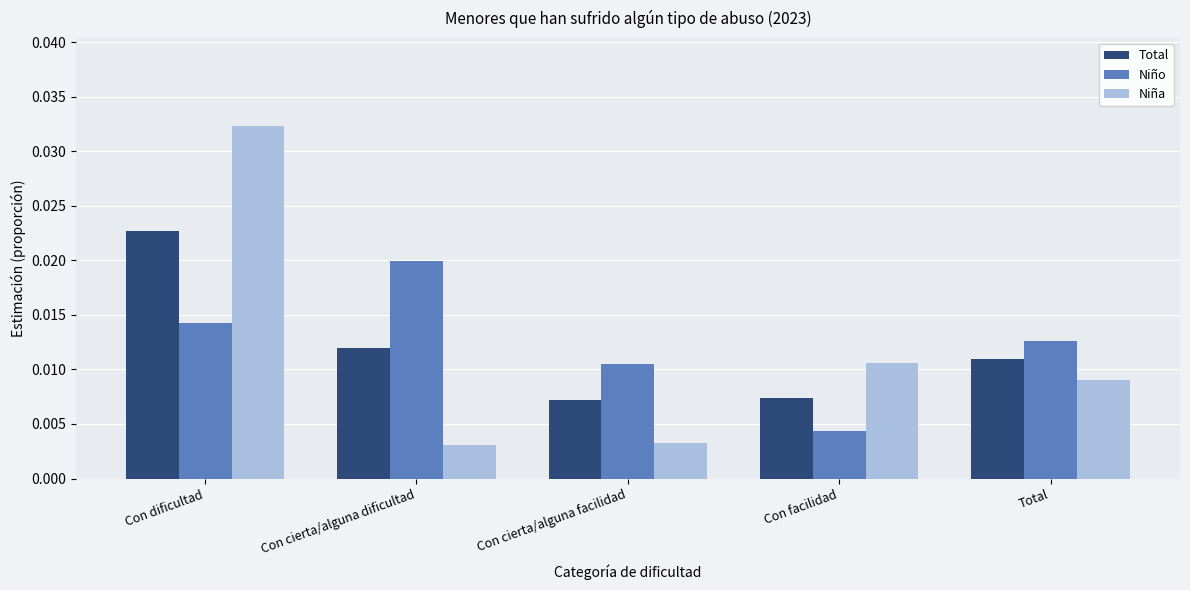

Which series has the widest spread of values?

Niña